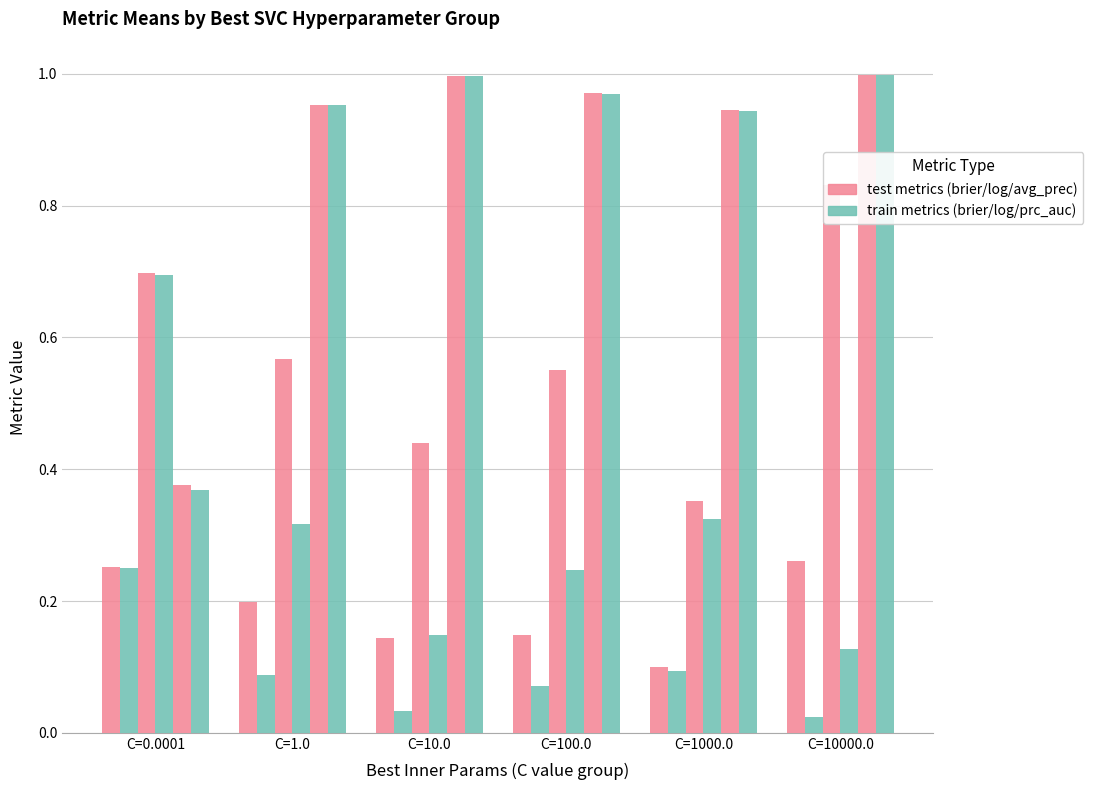

Reading right to left, extract all data points from this chart.

test_brier_loss: C=10000.0=0.3	C=1000.0=0.1	C=100.0=0.1	C=10.0=0.1	C=1.0=0.2	C=0.0001=0.3
train_brier_loss: C=10000.0=0.0	C=1000.0=0.1	C=100.0=0.1	C=10.0=0.0	C=1.0=0.1	C=0.0001=0.3
test_log_loss: C=10000.0=0.8	C=1000.0=0.4	C=100.0=0.5	C=10.0=0.4	C=1.0=0.6	C=0.0001=0.7
train_log_loss: C=10000.0=0.1	C=1000.0=0.3	C=100.0=0.2	C=10.0=0.1	C=1.0=0.3	C=0.0001=0.7
train_average_precision: C=10000.0=1.0	C=1000.0=0.9	C=100.0=1.0	C=10.0=1.0	C=1.0=1.0	C=0.0001=0.4
train_precision_recall_auc: C=10000.0=1.0	C=1000.0=0.9	C=100.0=1.0	C=10.0=1.0	C=1.0=1.0	C=0.0001=0.4